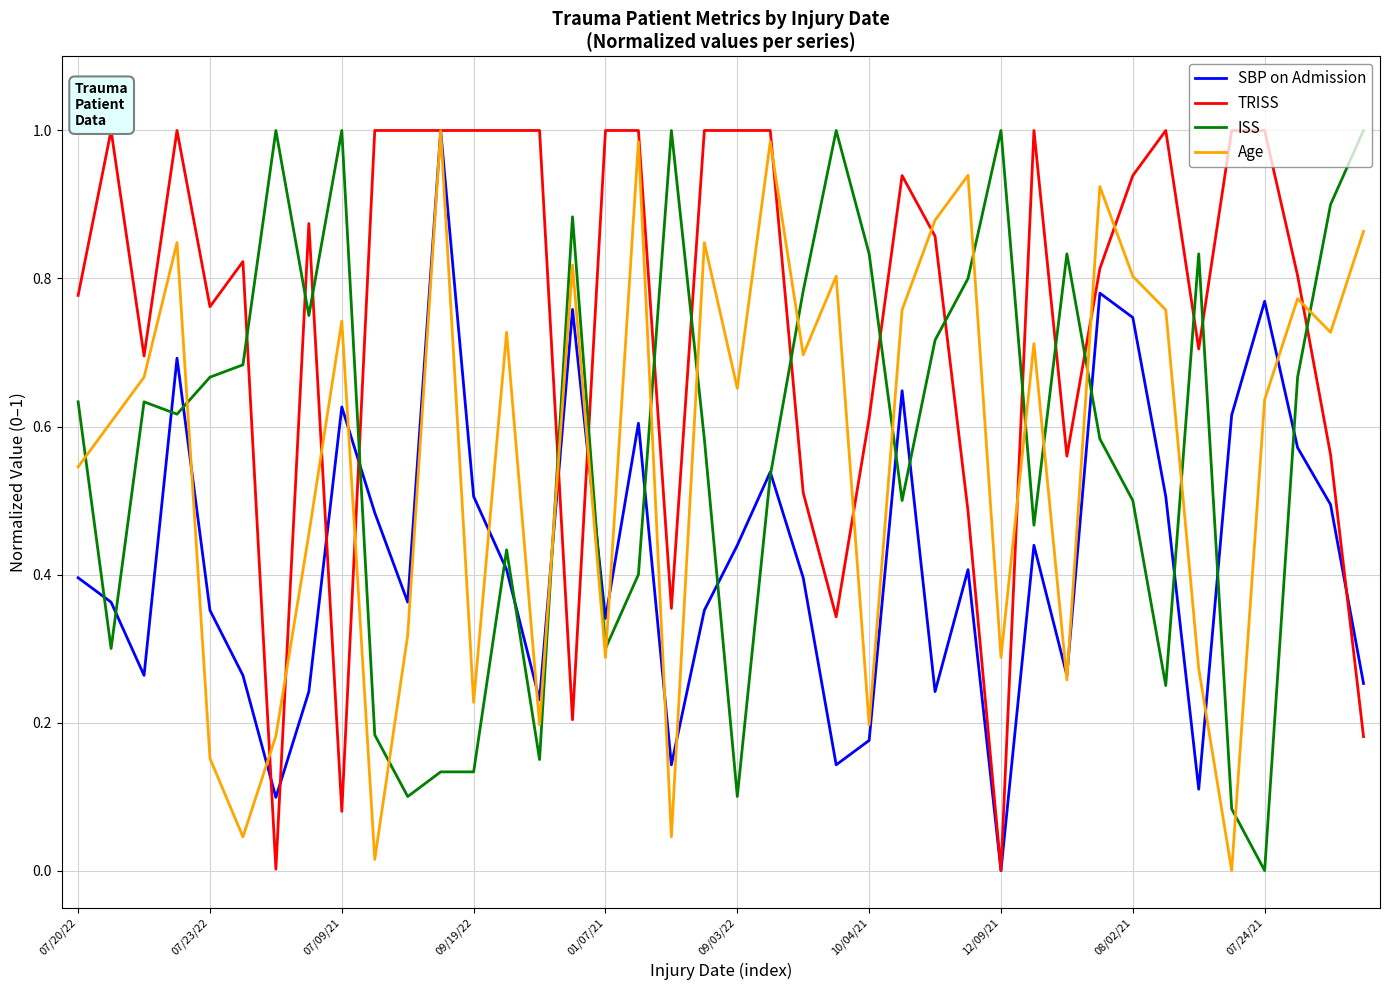

In Age, how many points are higher than both neighbors (excluding endpoints)?

13